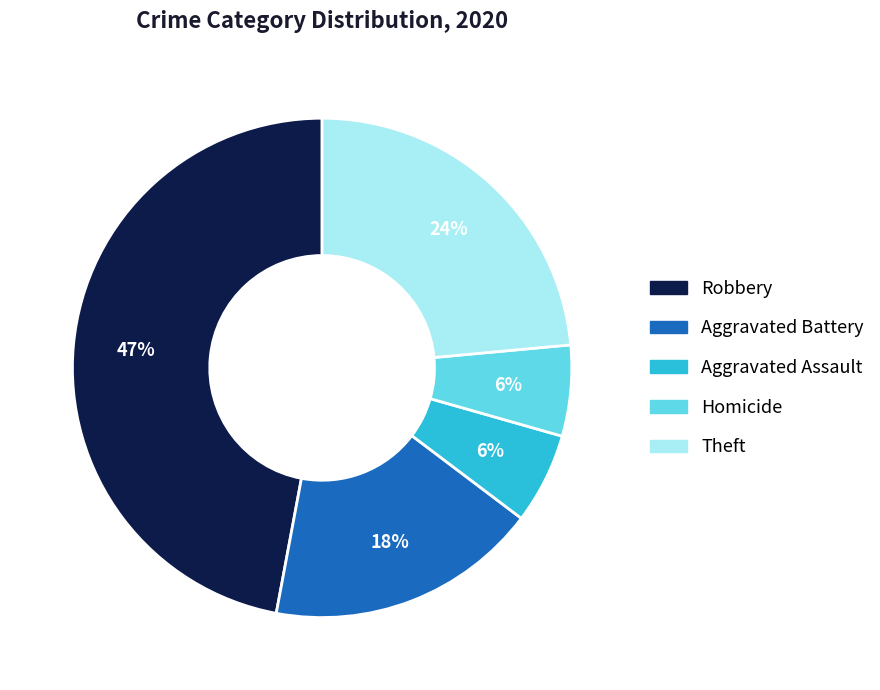

How many segments does this pie chart have?

5